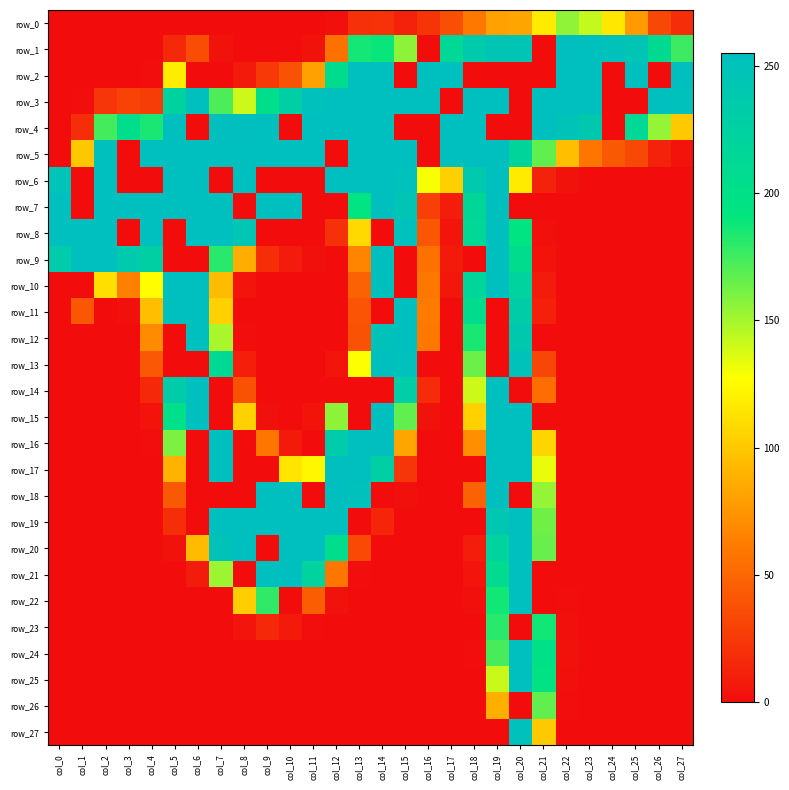

True or false: row_3 has a value of 12 at col_2.

False